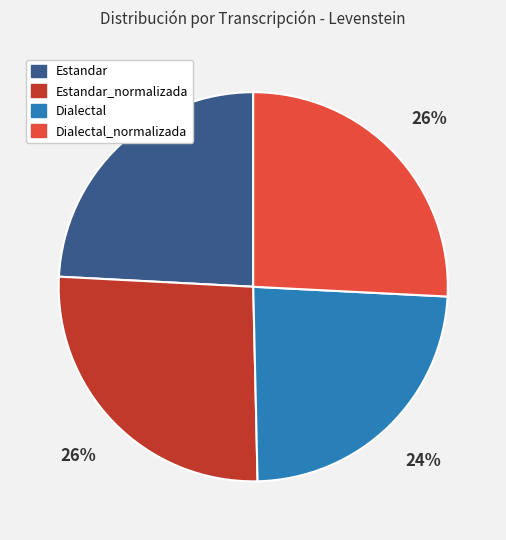

To the nearest percent, what is the difference between the largest and smallest slice percentages?

2%